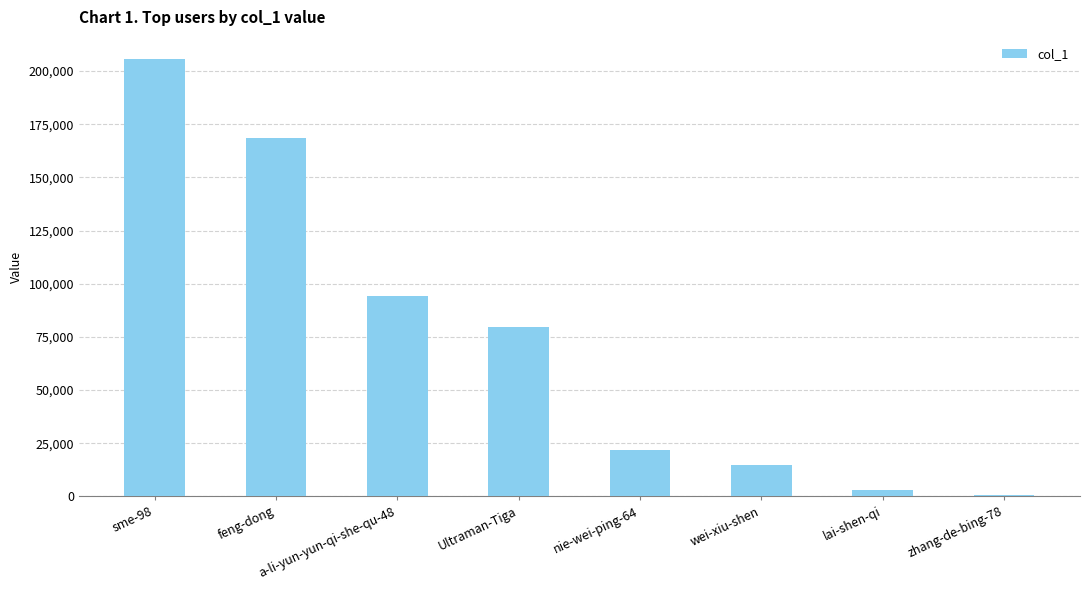

What is the sum of all values?

588491